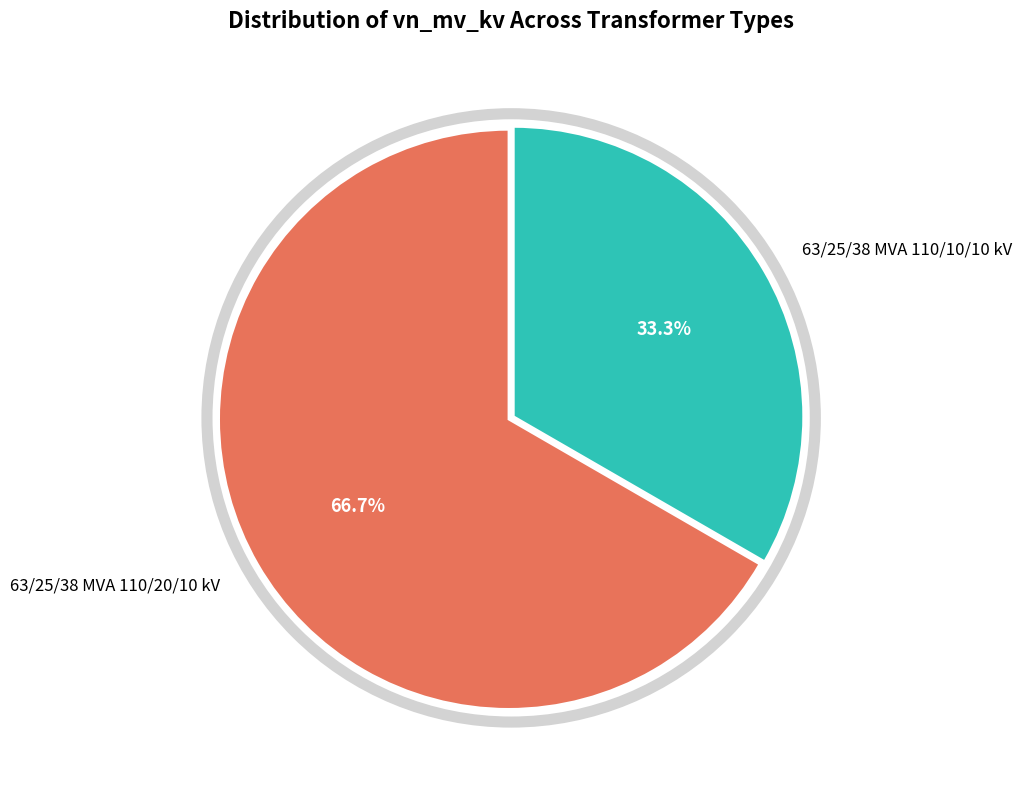

The 63/25/38 MVA 110/10/10 kV slice represents 28% of the pie. True or false?

False